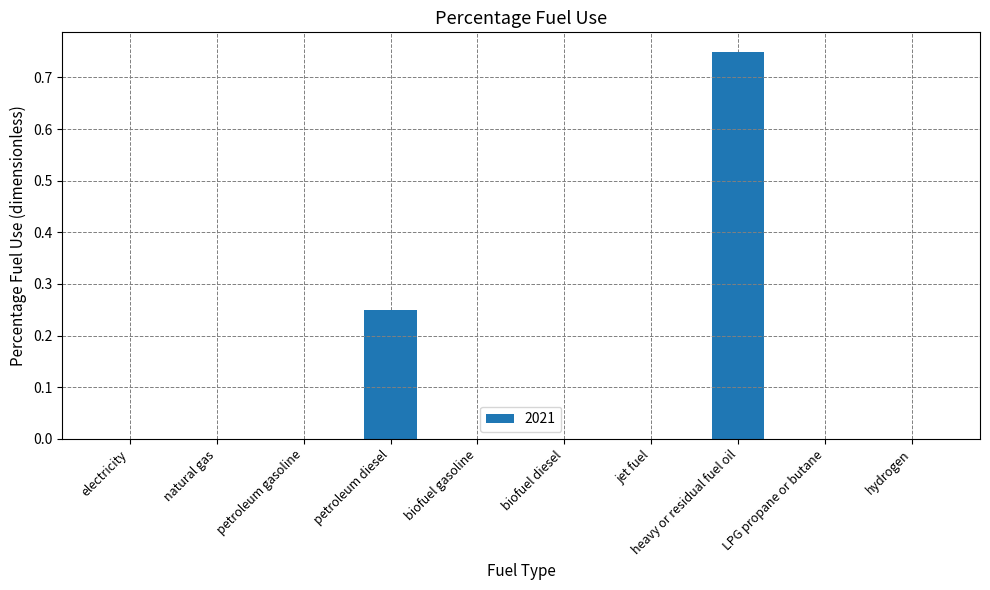

The value at jet fuel is 0.3. True or false?

False